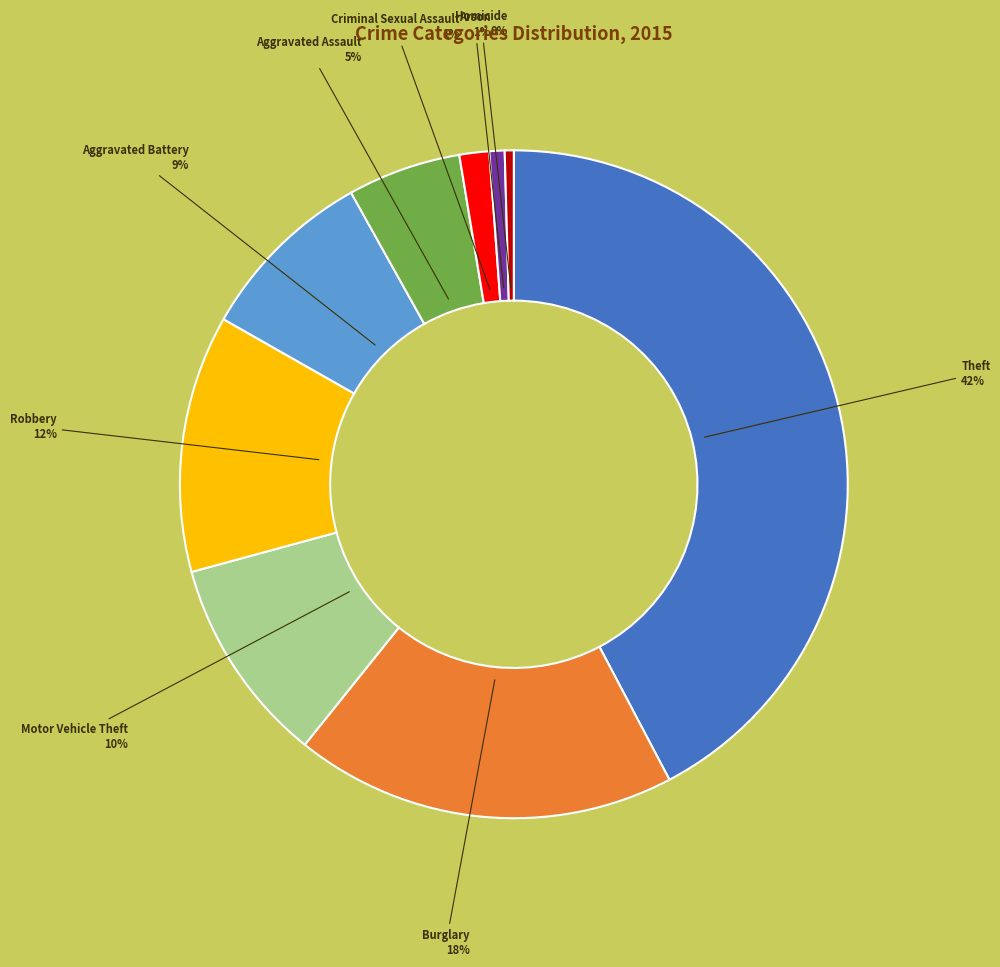

Does any single category account for the majority?

No